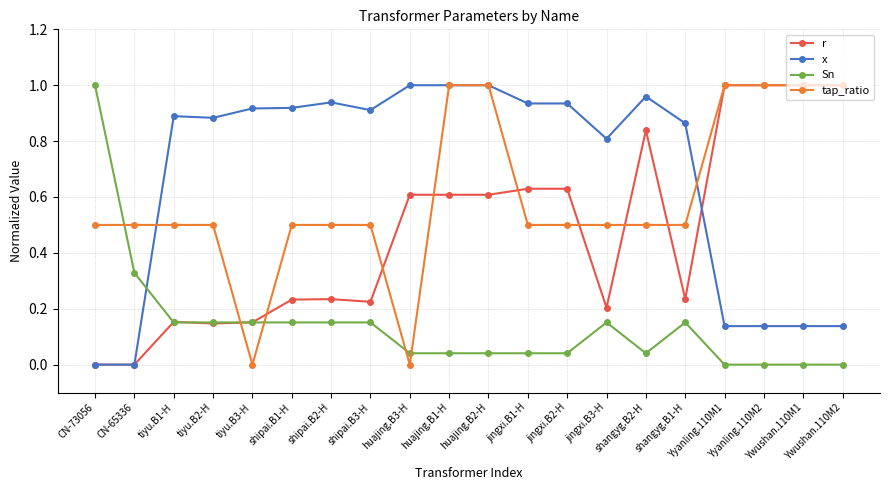

True or false: x has more than 0 interior local peaks.

True